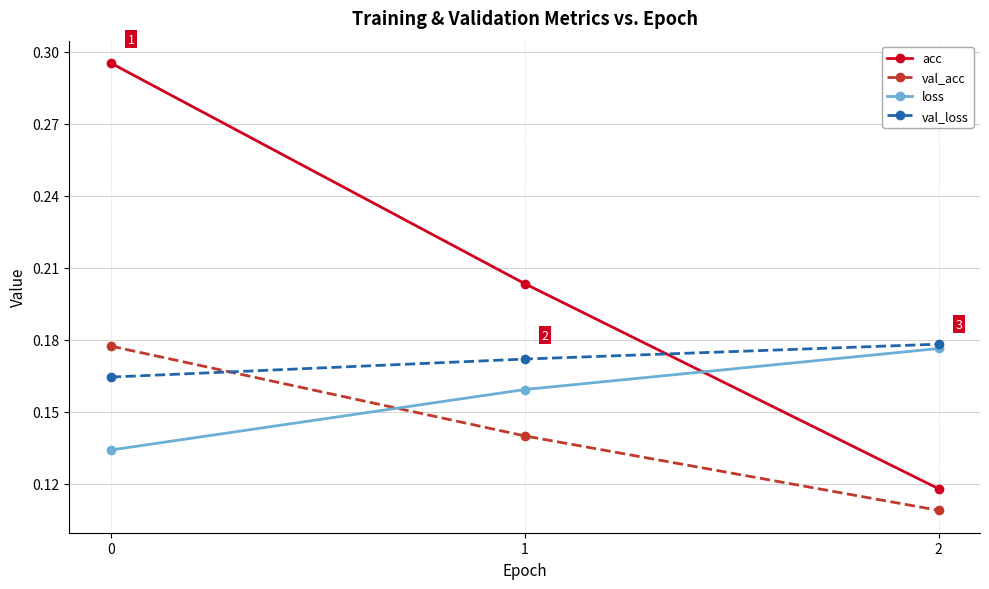

Between 0 and 1, which series saw the biggest shift?

acc